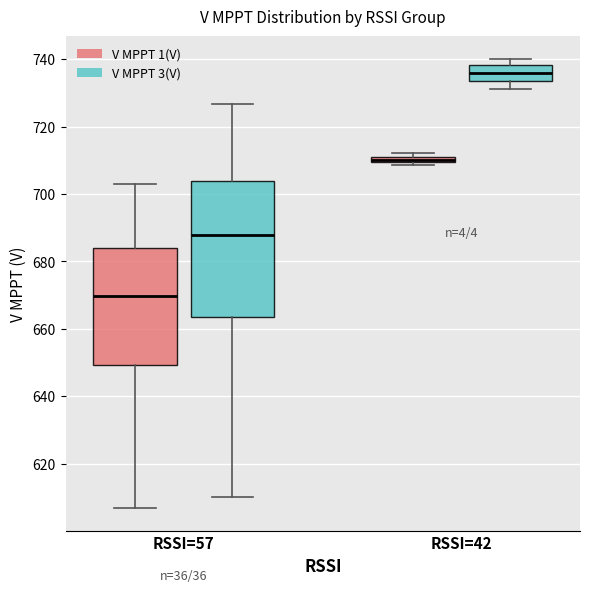

Where does the lower whisker of the box for RSSI=57 (V MPPT 1(V)) end on the y-axis? The values are not printed on the chart, so give them approximately, as read against the axis.

606